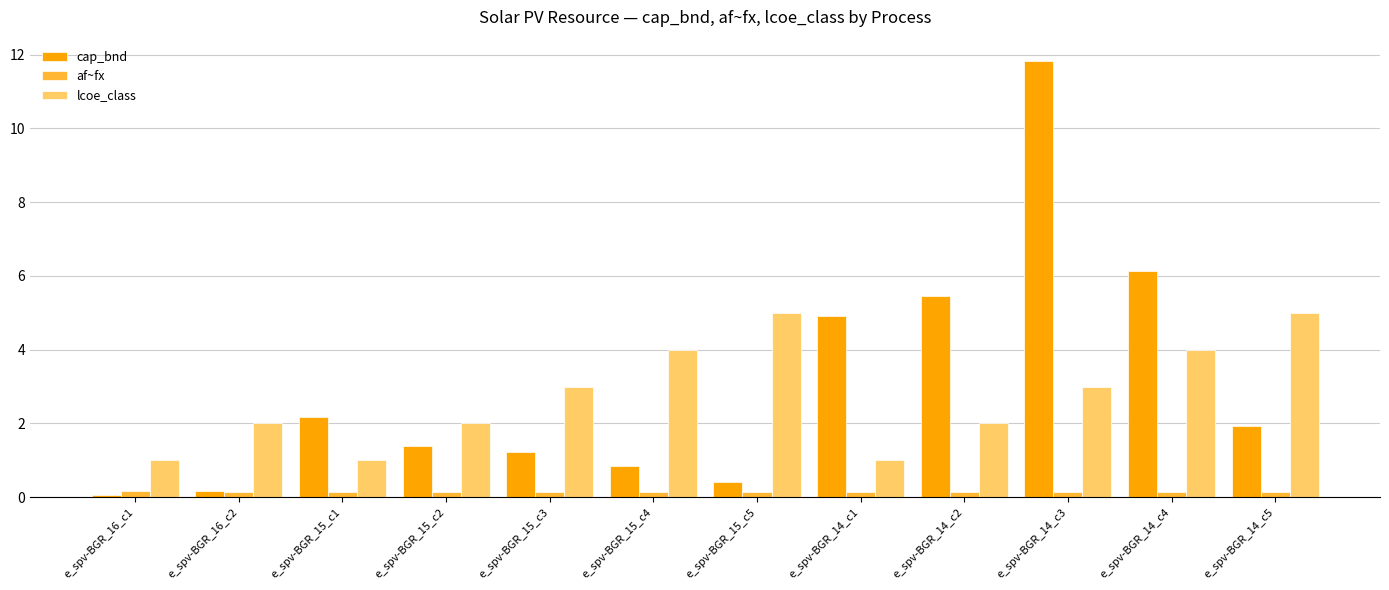

What is the average value of the cap_bnd series?

3.0